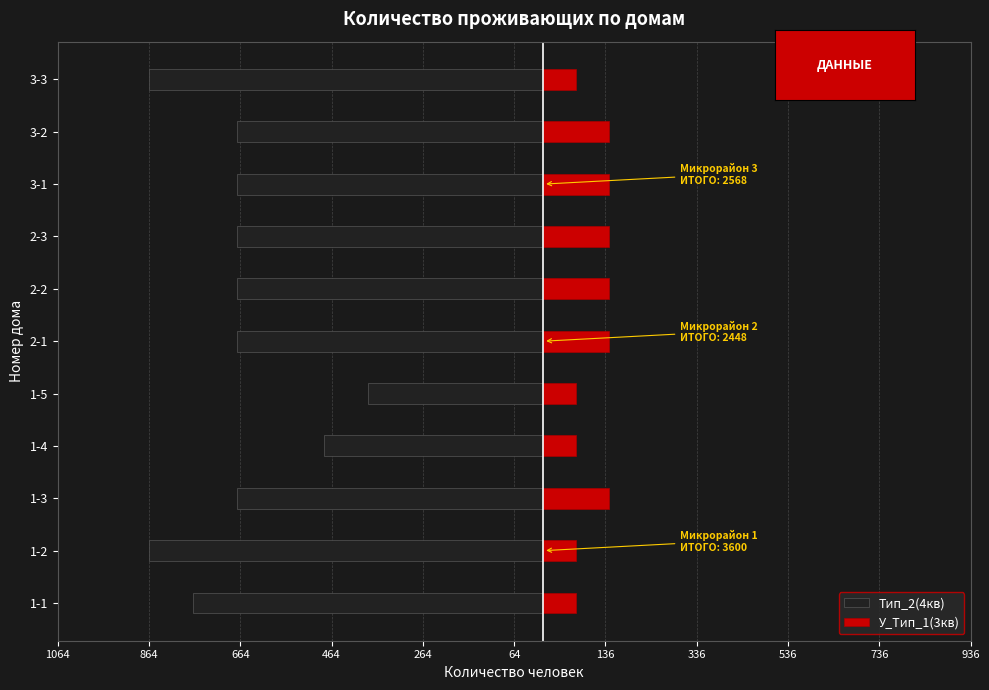

How many values in the Тип_2(4кв) series are below -672?

3